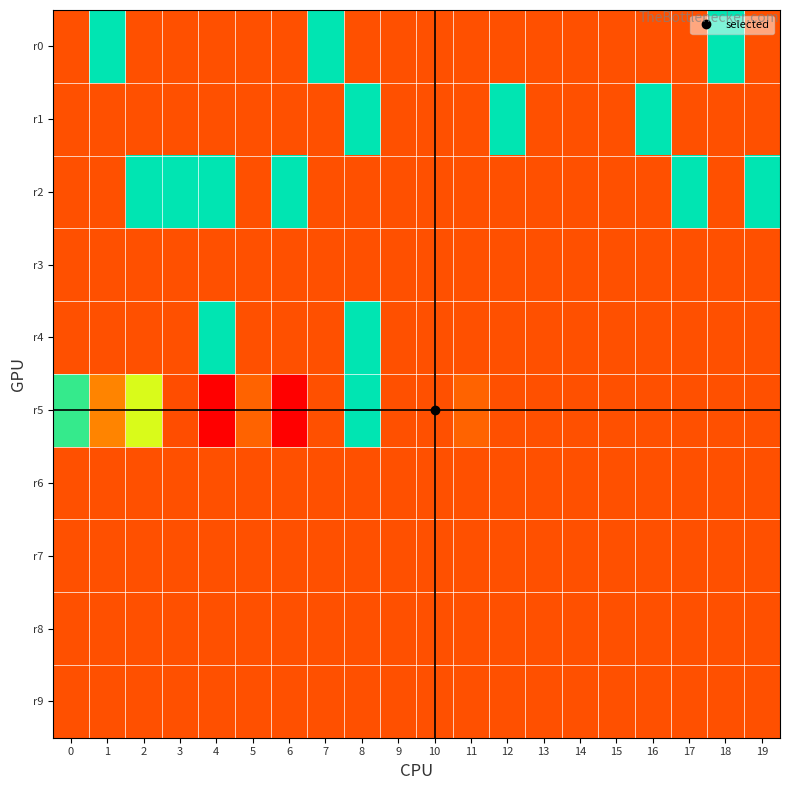

What is the total value across all series at 12?

1.0